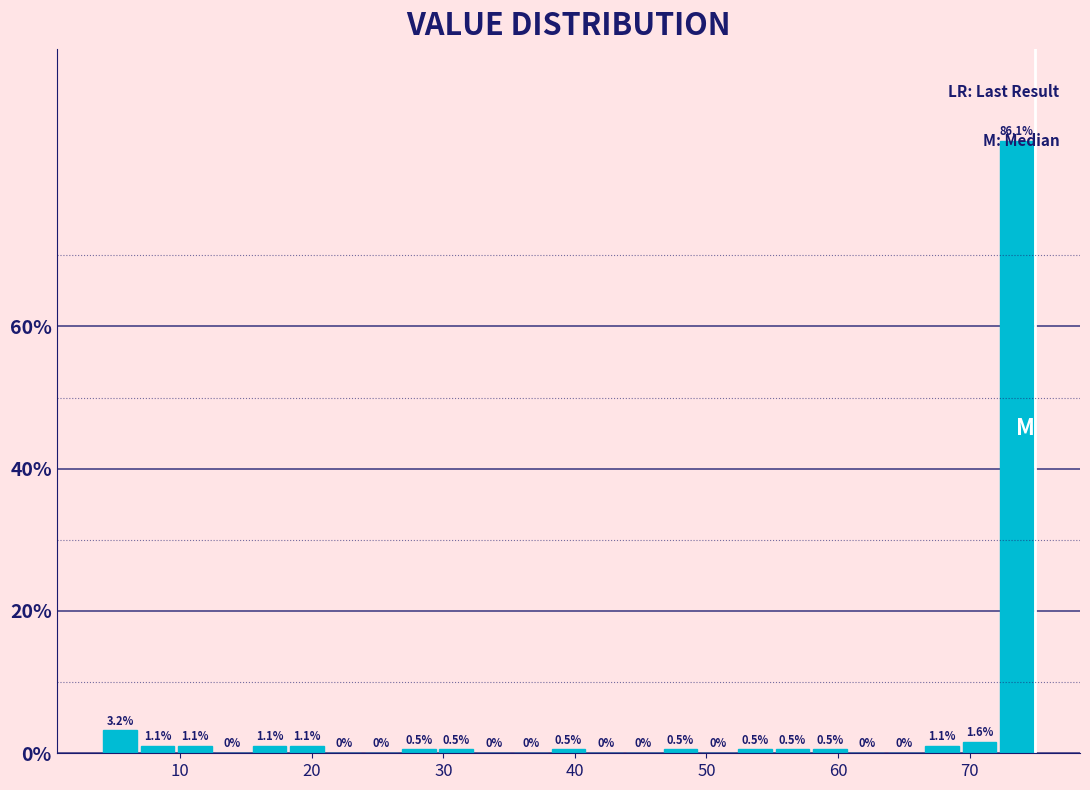

Read against the x-axis, roughly where is the centre of the tallest bar?

74